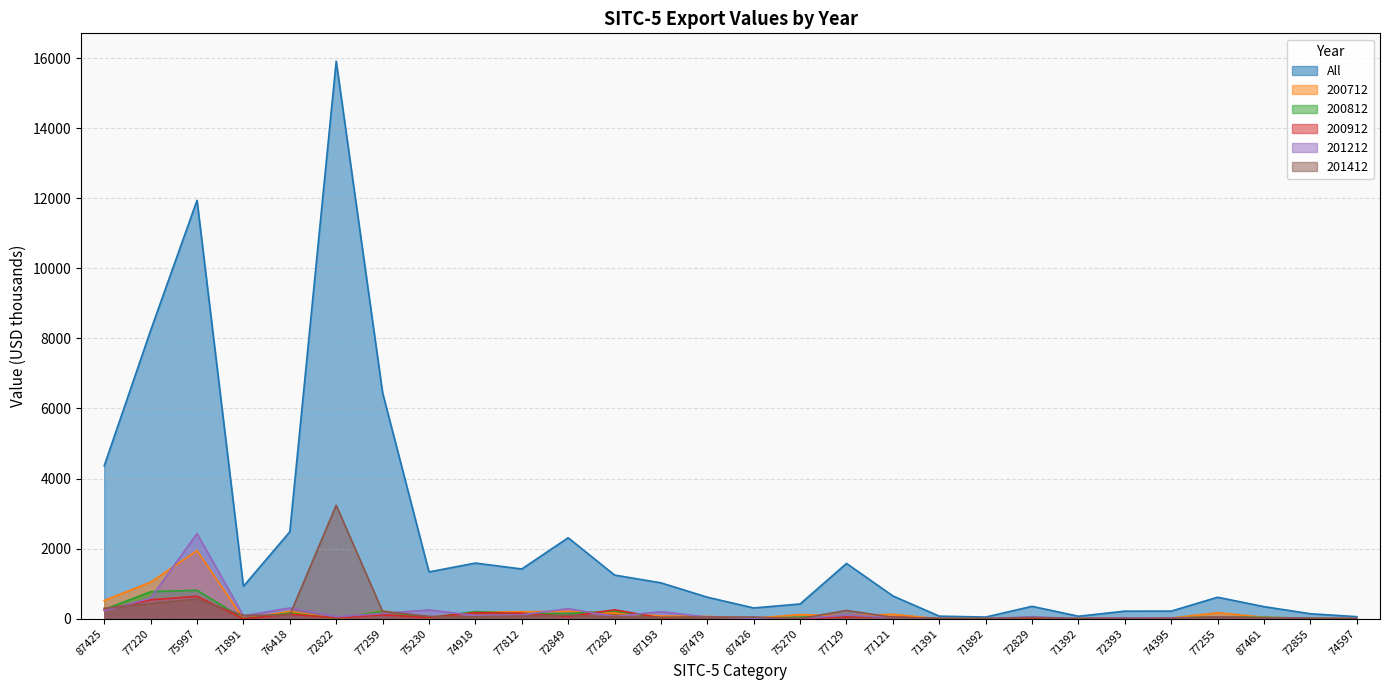

True or false: 200912 and 201412 cross at least once.

True